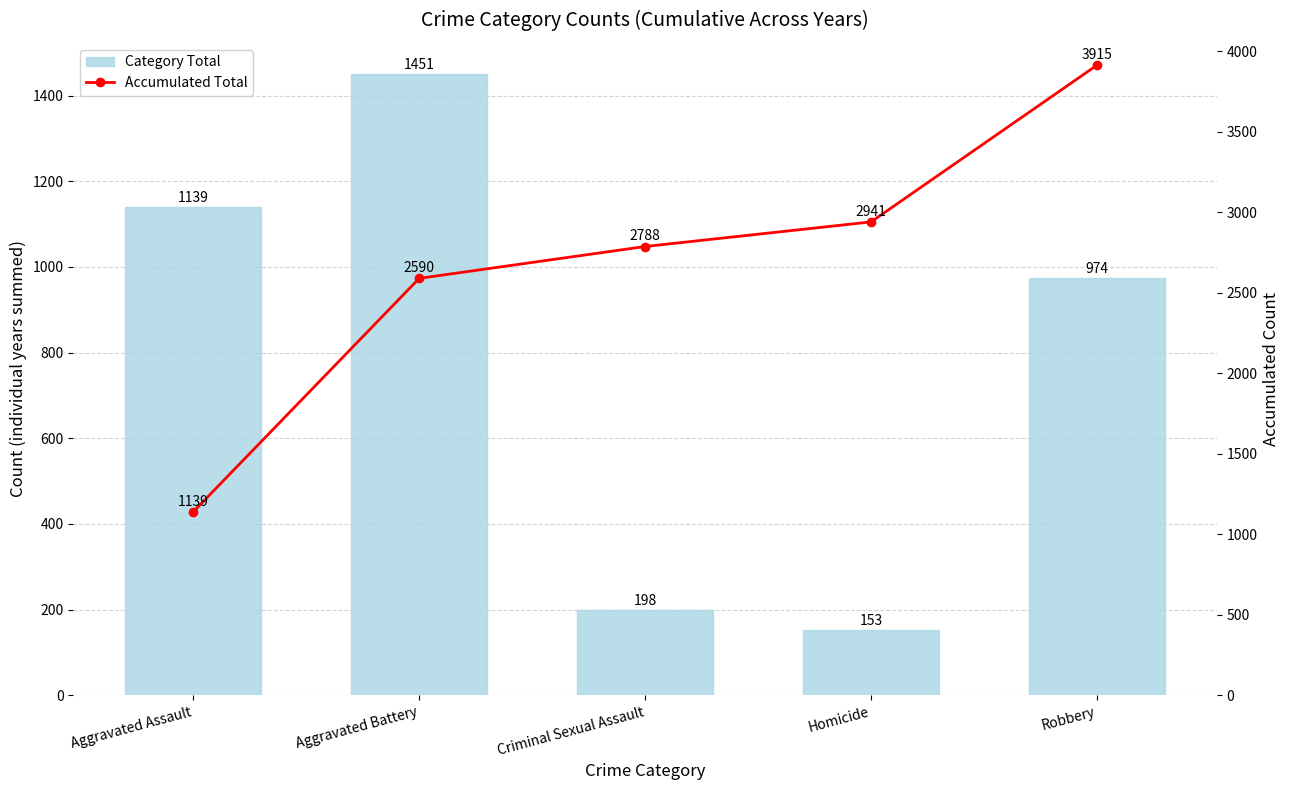

What is the difference between the second highest and minimum values in the Category Total series?

986